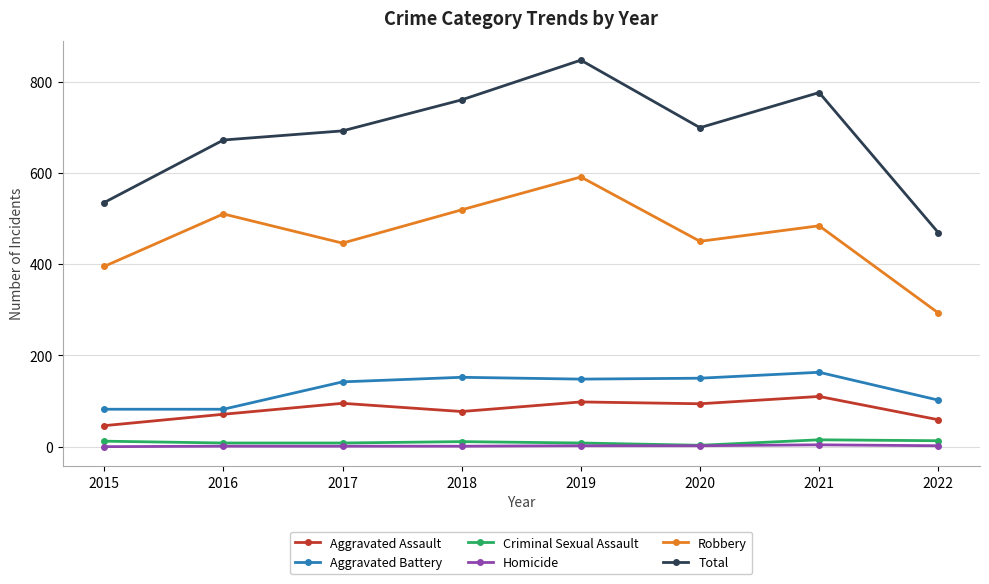

True or false: Aggravated Battery and Criminal Sexual Assault cross at least once.

False